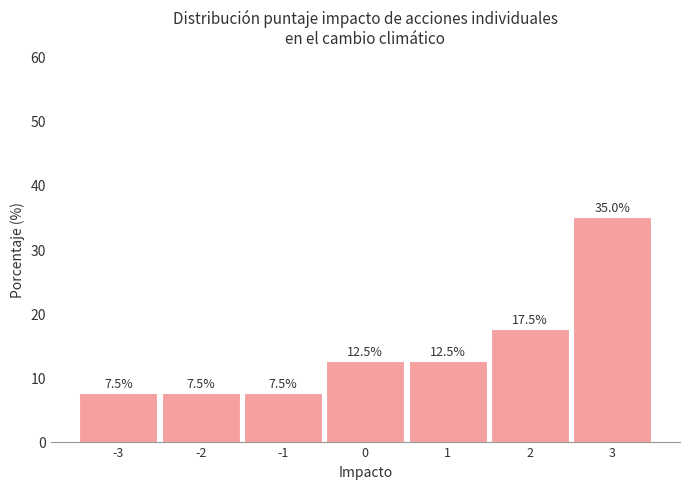

Reading left to right, what are all the values shown in this chart?

-3=7.5	-2=7.5	-1=7.5	0=12.5	1=12.5	2=17.5	3=35.0